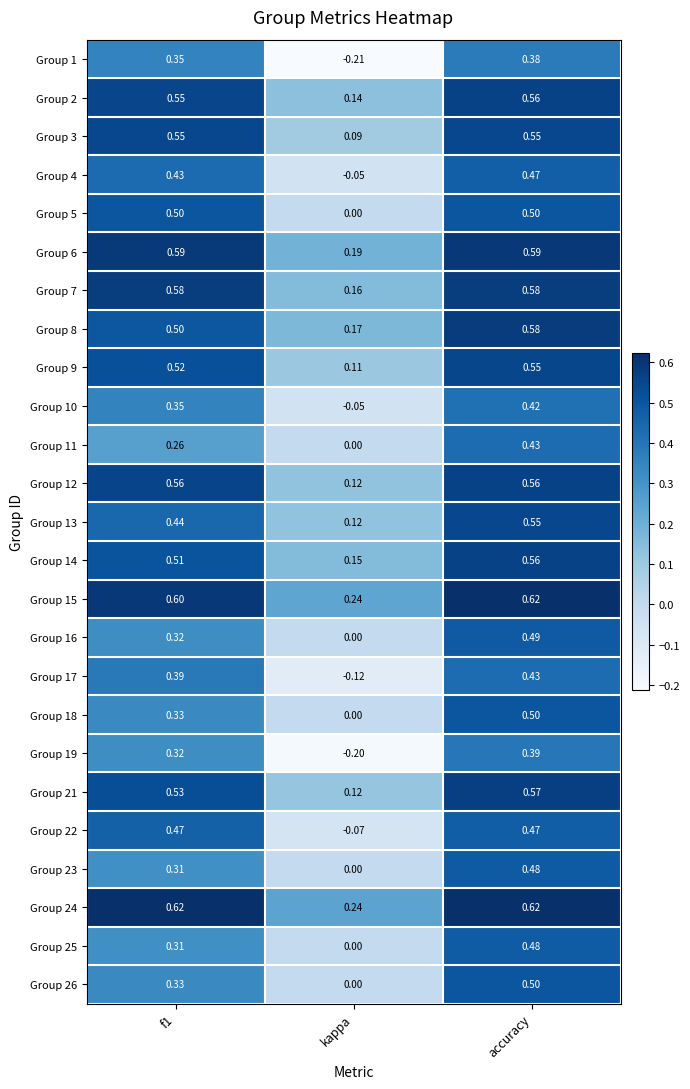

At which label is Group 6 closest to 0?

kappa